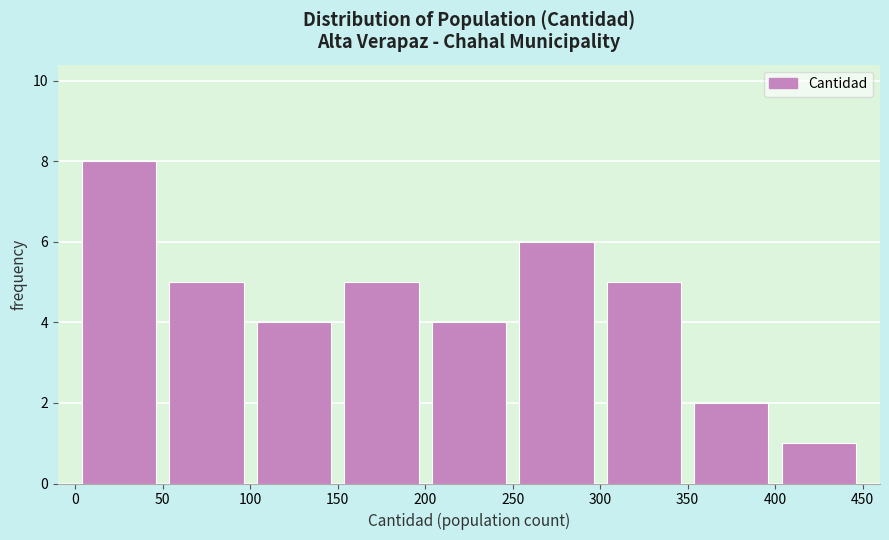

Reading left to right, list every bar in this chart as the range it spans on the x-axis followed by its height. The values are not printed on the chart, so give them approximately, as read against the axis.

0 to 50: 8
50 to 100: 5
100 to 150: 4
150 to 200: 5
200 to 250: 4
250 to 300: 6
300 to 350: 5
350 to 400: 2
400 to 450: 1